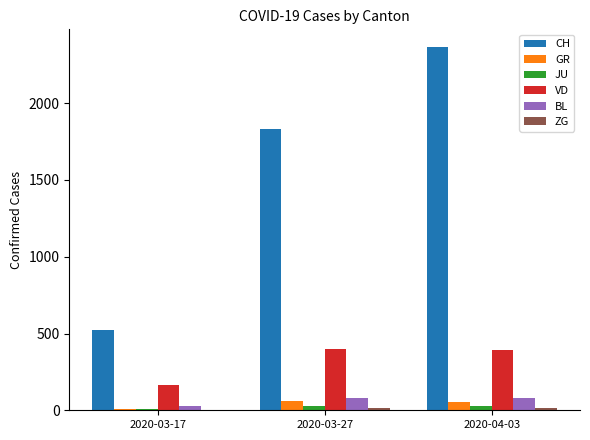

Where does the VD series first go above 395?

2020-03-27